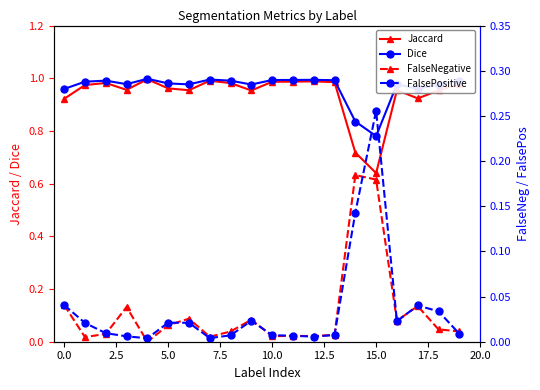

True or false: FalsePositive and Jaccard cross at least once.

False